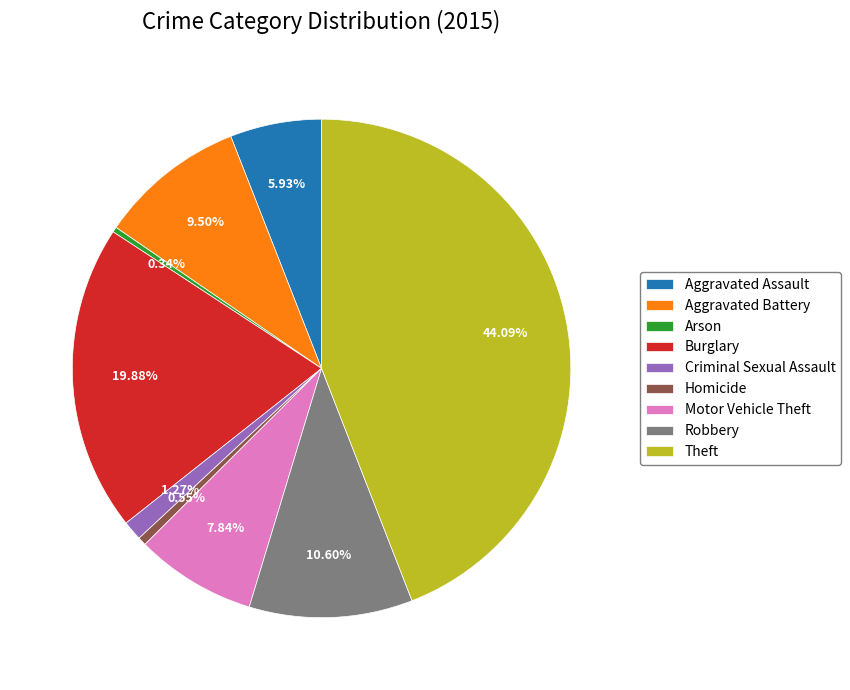

How many segments does this pie chart have?

9